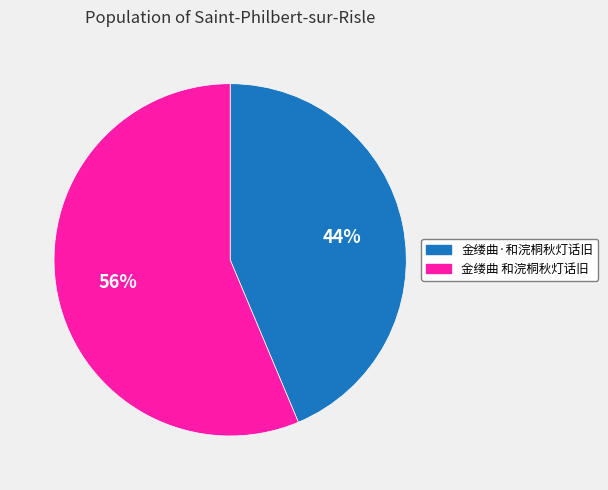

How many slices are in this pie chart?

2